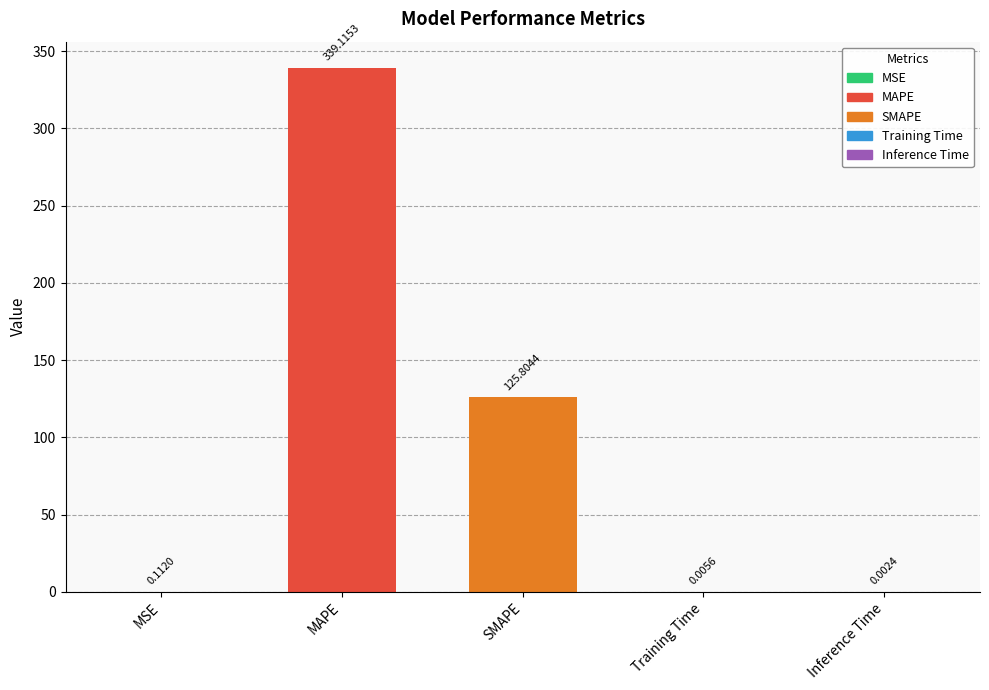

How many distinct data groups are displayed?

1